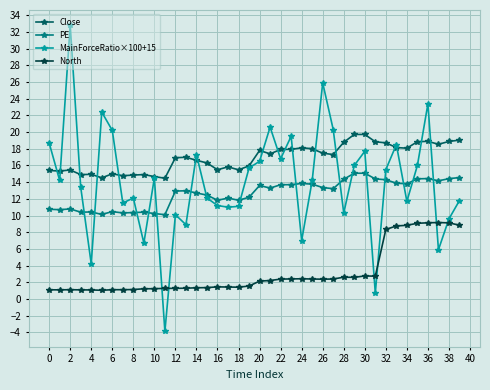

Which series has the widest spread of values?

MainForceRatio×100+15